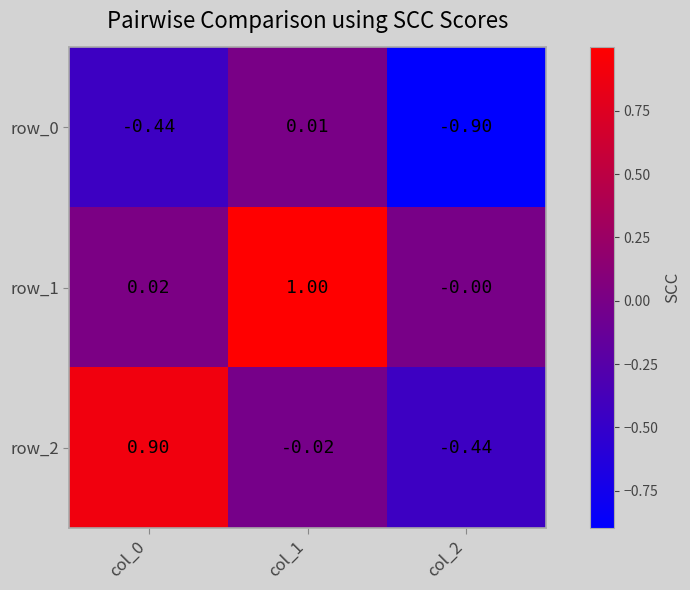

At which label does row_0 first exceed 0?

col_1